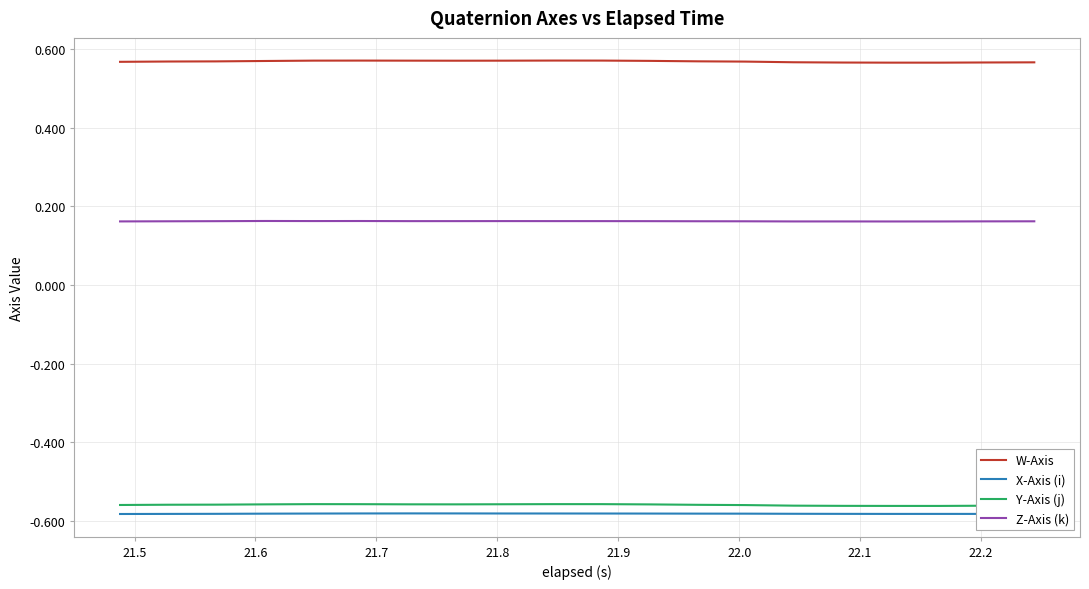

Does the chart have visible grid lines?

Yes